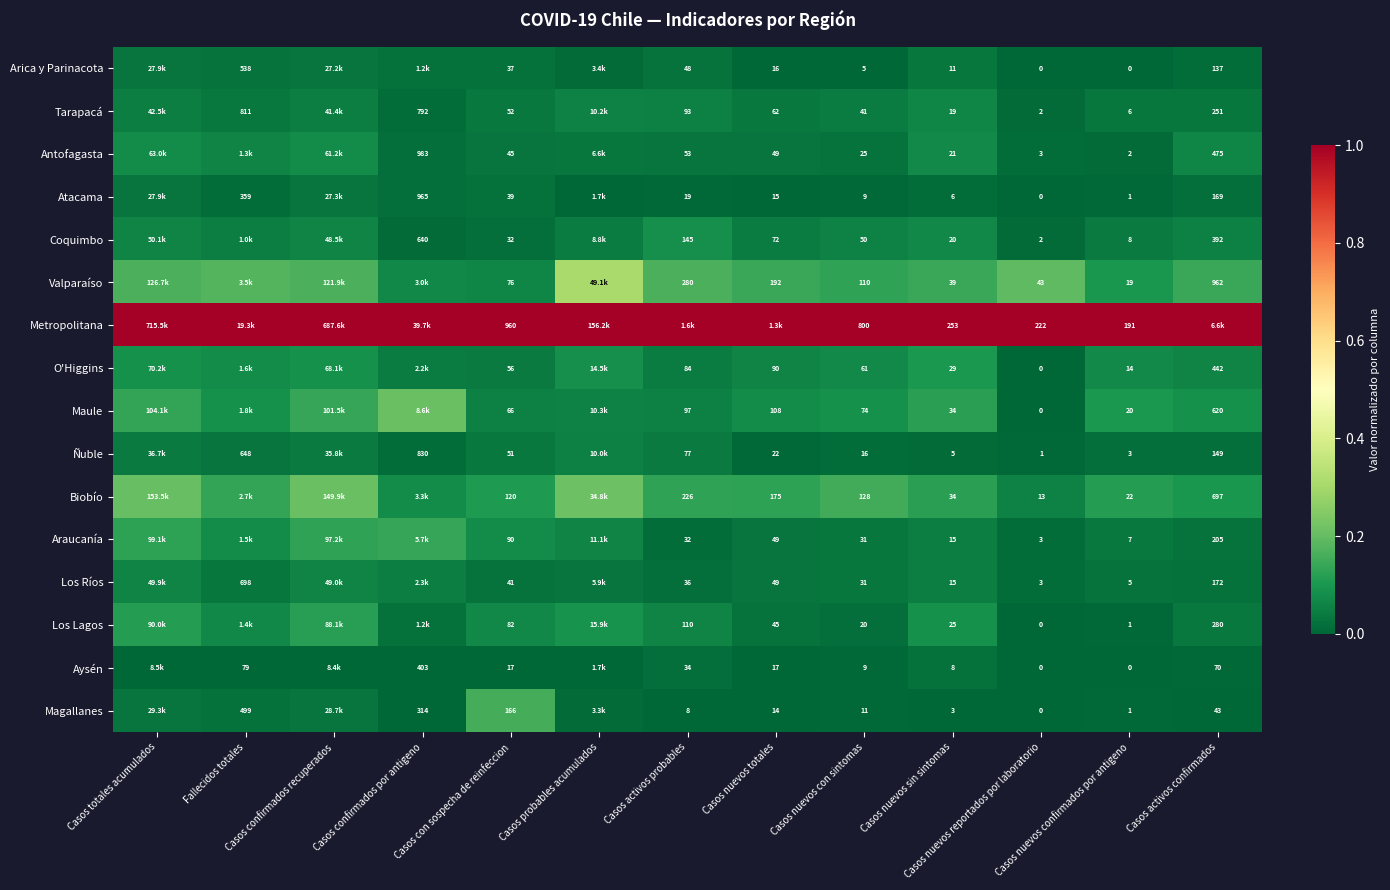

What is the difference between the highest and lowest values at Casos confirmados por antigeno?

1.0